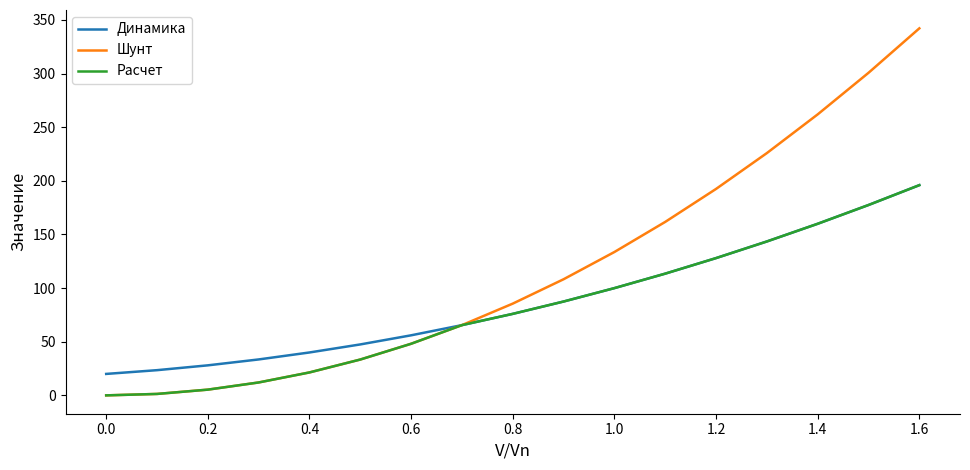

How many distinct data groups are displayed?

3